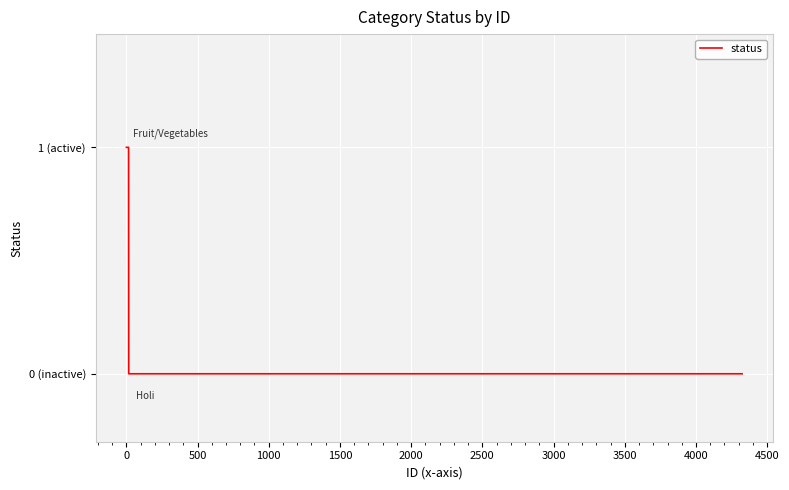

Does the chart display data point markers on the line(s)?

No